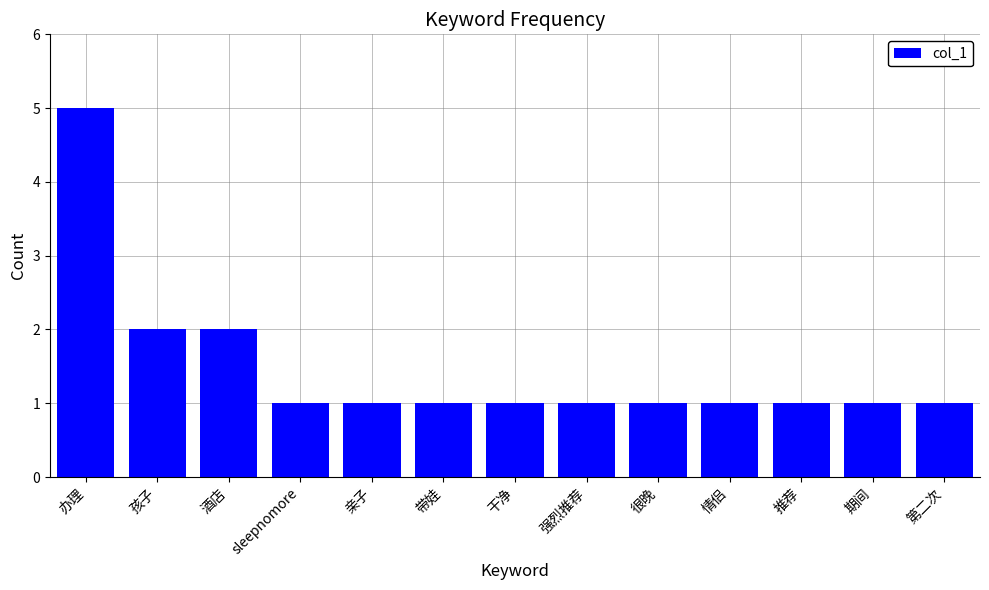

Between sleepnomore and 酒店, which is larger?

酒店